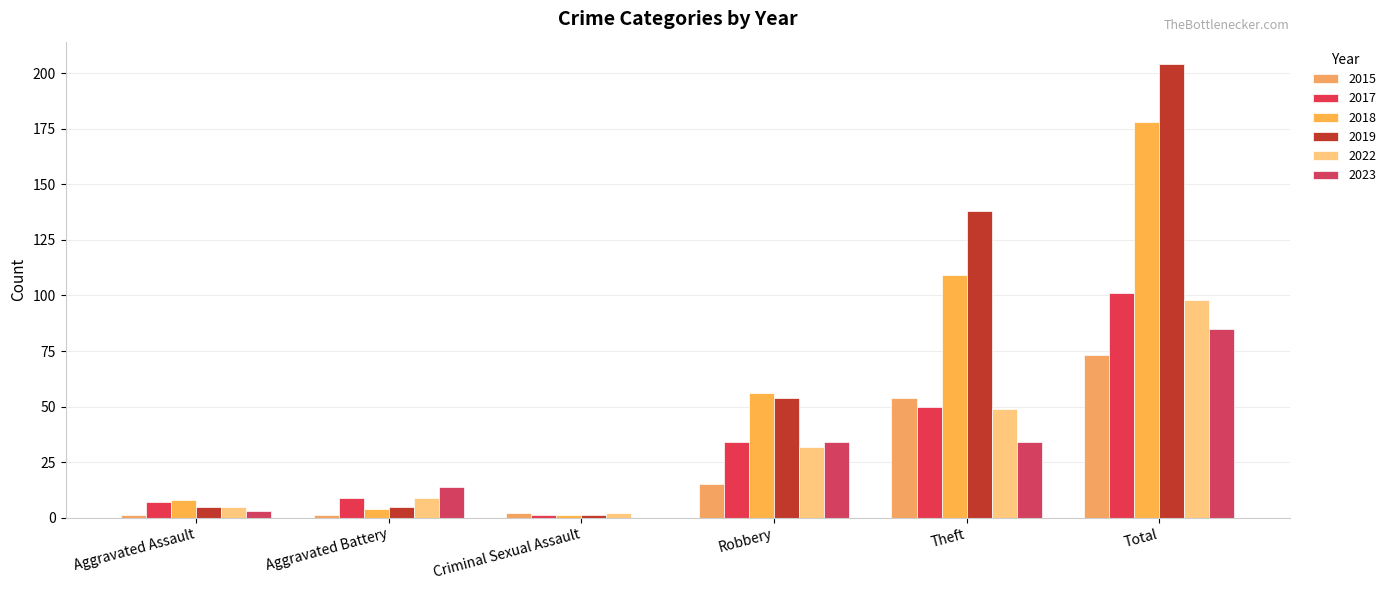

Are the bars horizontal?

No